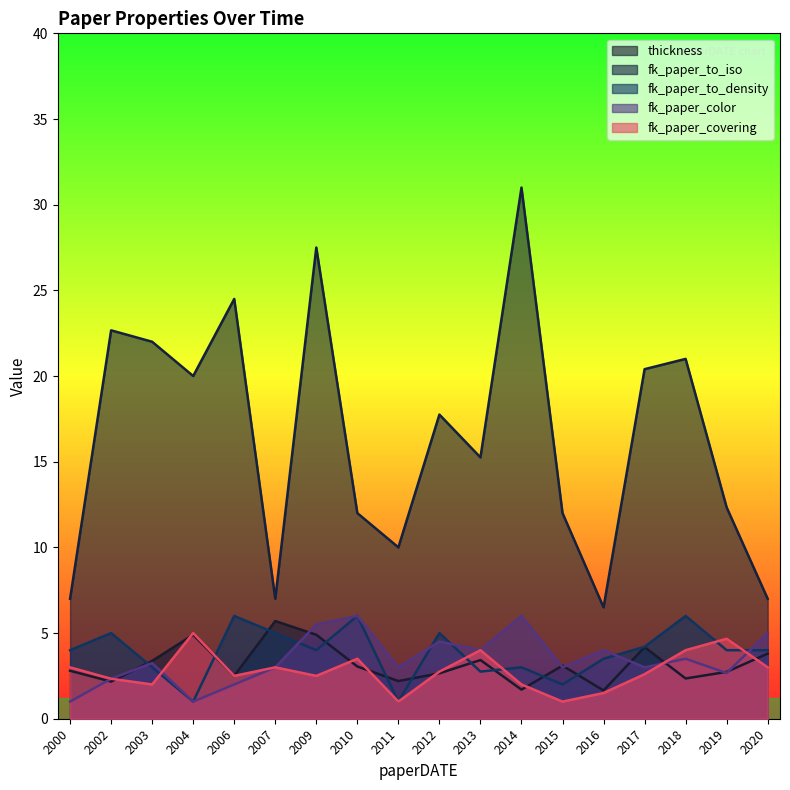

What is the total value across all series at 2019?

29.7